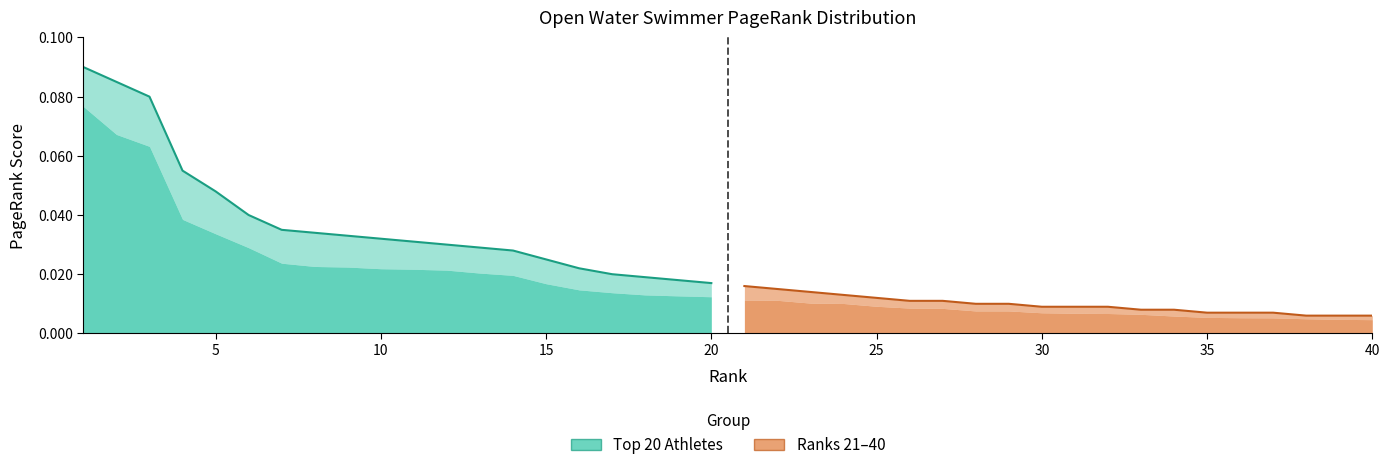

Between 16 and 18, which is larger?

16